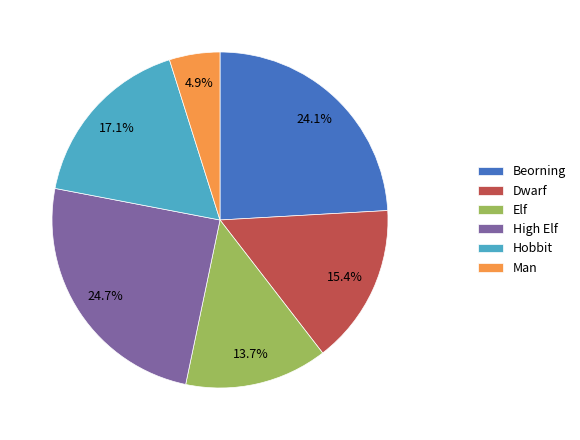

How much of the chart is everything except High Elf?

75.3%